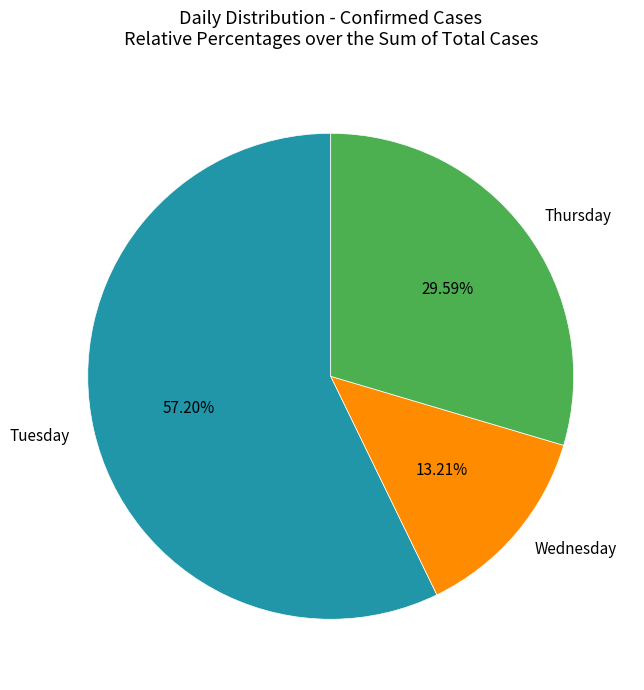

Which category has the biggest portion of the pie?

Tuesday